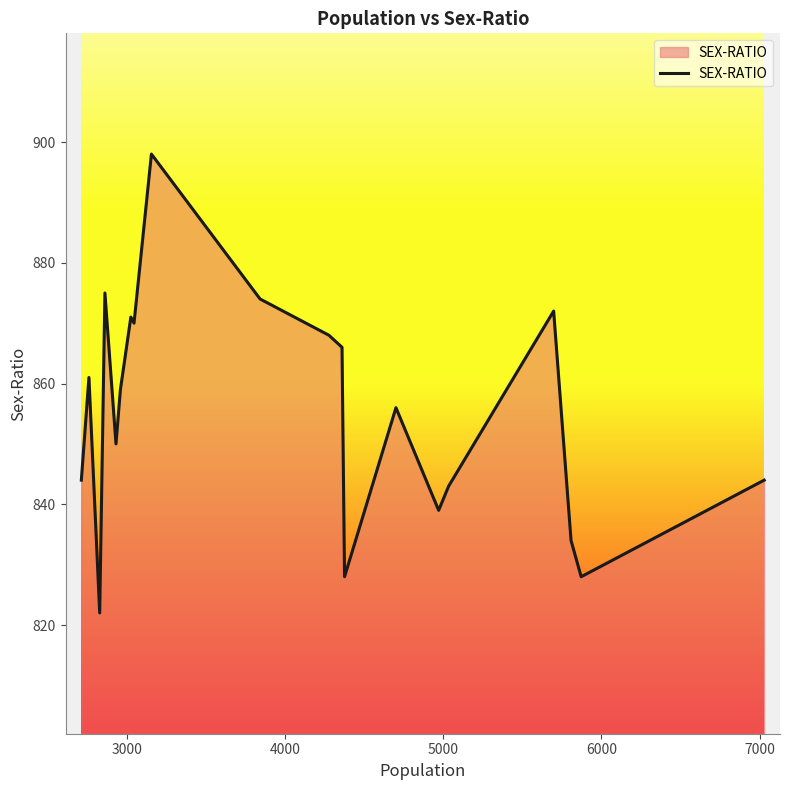

What is the maximum value shown in the chart?

898